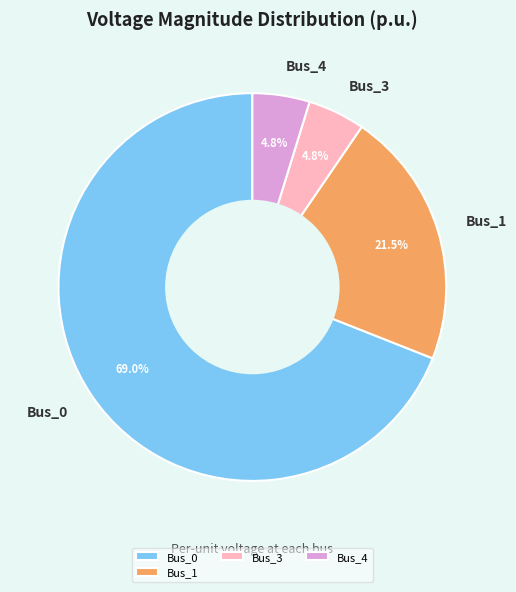

Does Bus_0 account for over 50% of the chart?

Yes